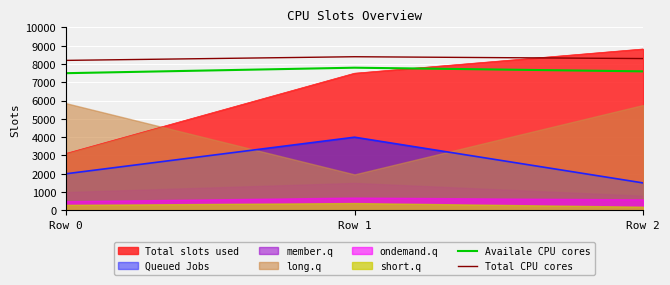

What is the approximate value of Total CPU cores at Row 1?

8400.0